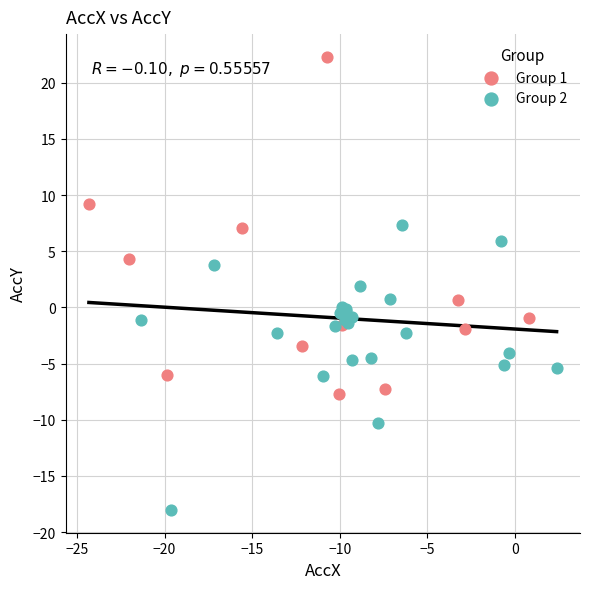

Which series contains the lowest Y value?

Group 2